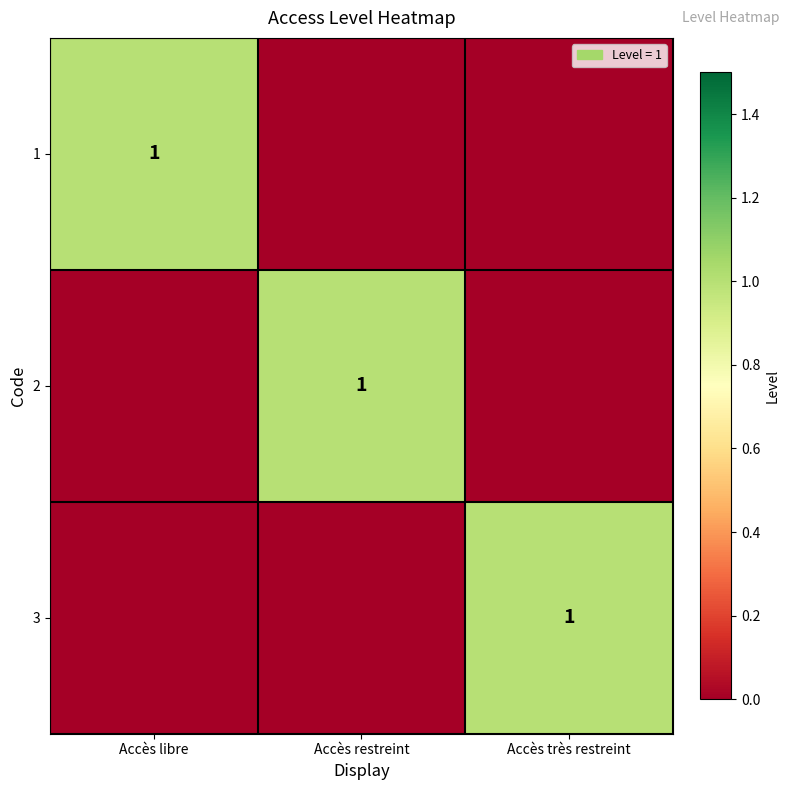

The value of 1 at Accès libre is 2. True or false?

False